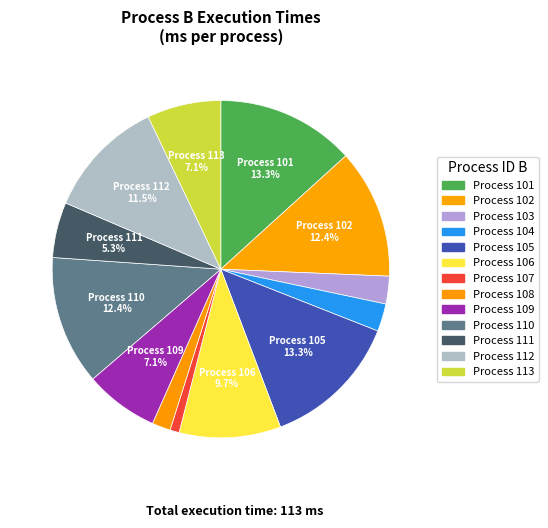

Which slice is the smallest?

107